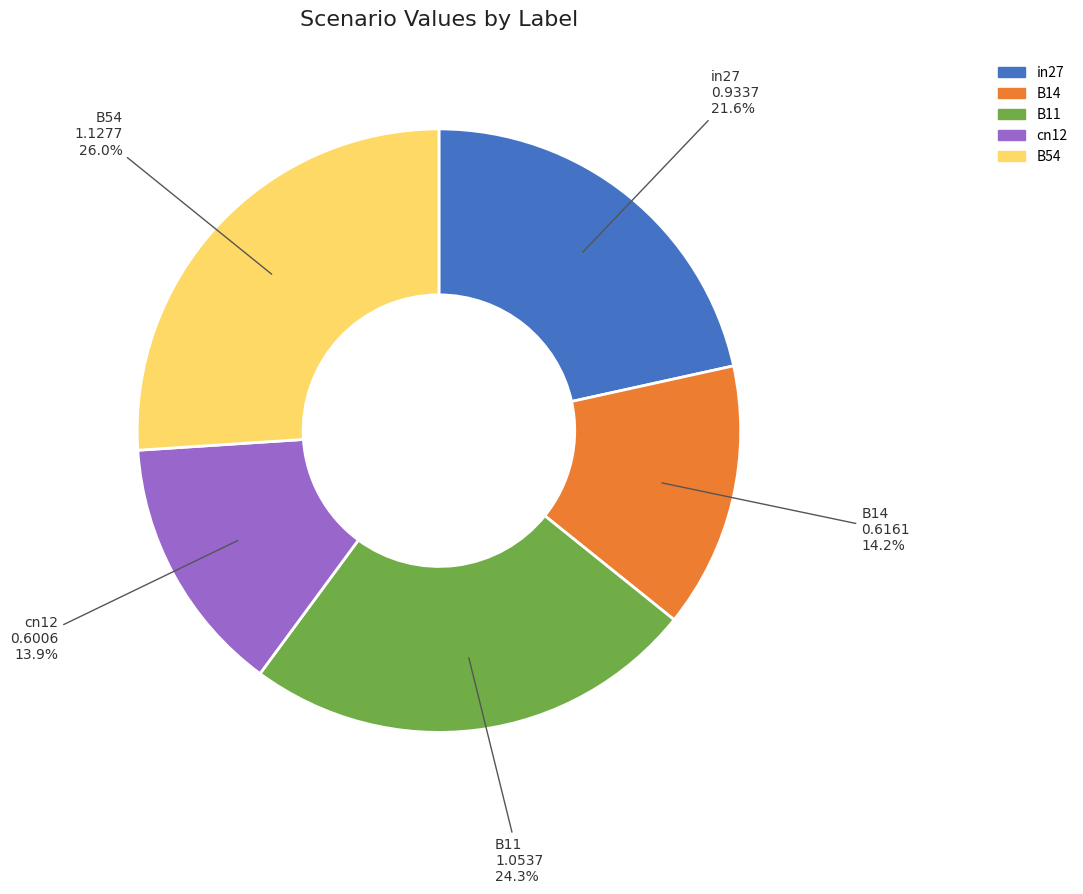

True or false: B11 accounts for 37% of the total.

False